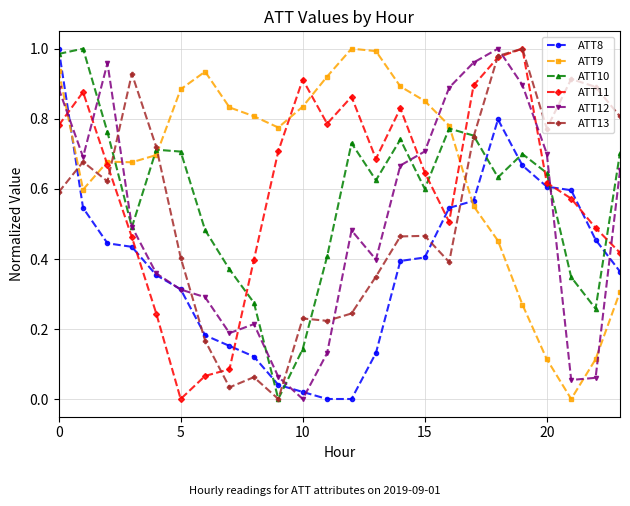

After their last crossing, which series has the higher values: ATT12 or ATT8?

ATT12